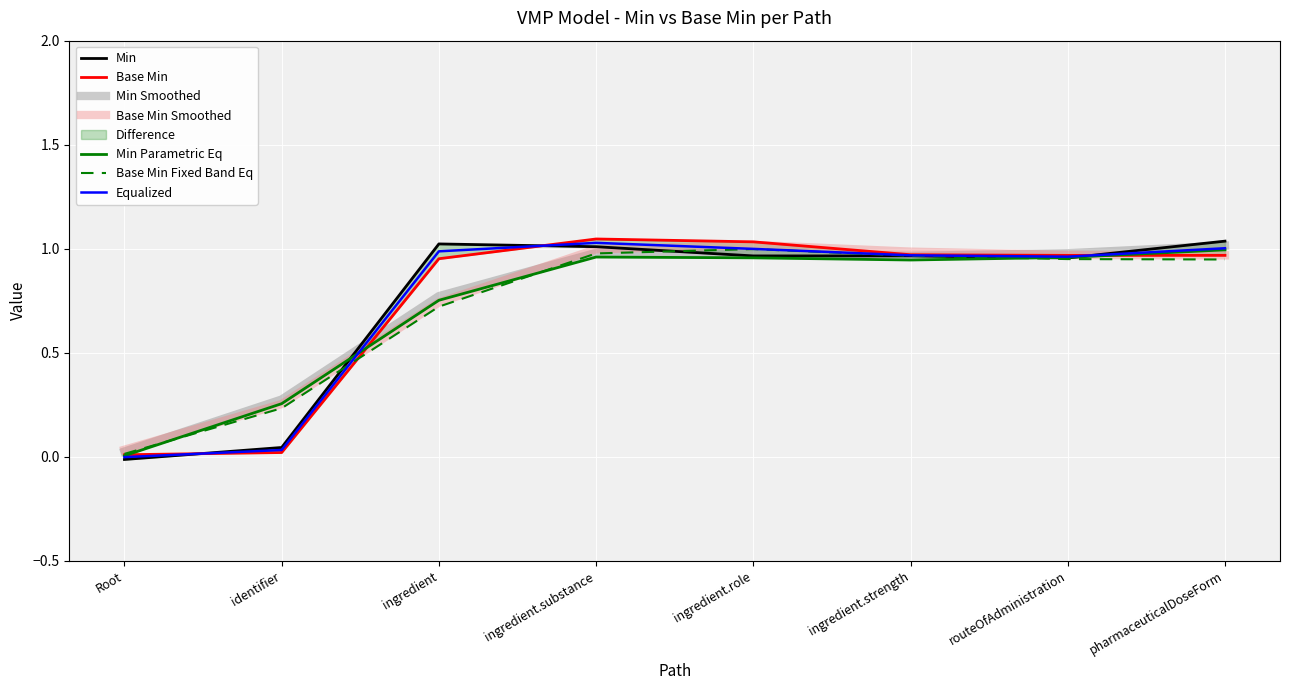

True or false: Base Min Smoothed has a value of 1.7 at ingredient.strength.

False